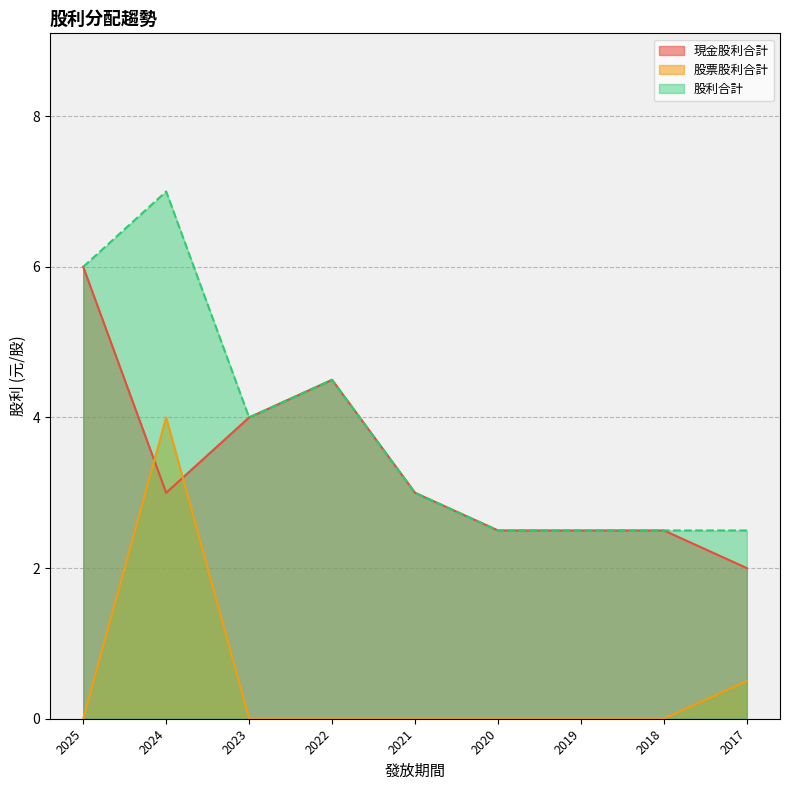

What are all the series names shown in the legend?

現金股利合計, 股票股利合計, 股利合計